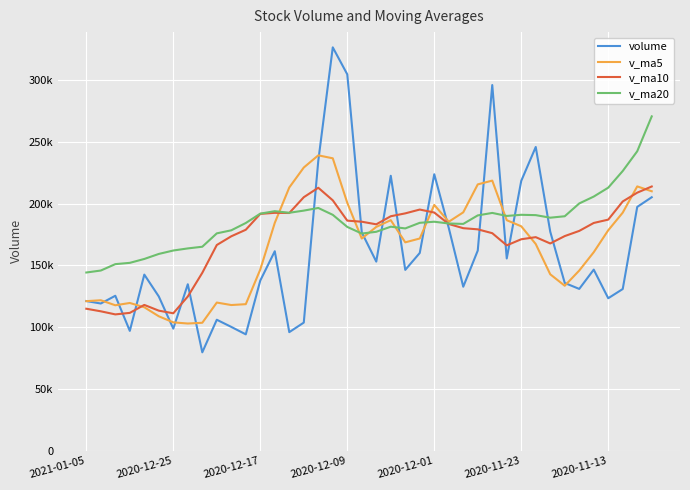

List the series in order of their peak value, highest first.

volume, v_ma20, v_ma5, v_ma10